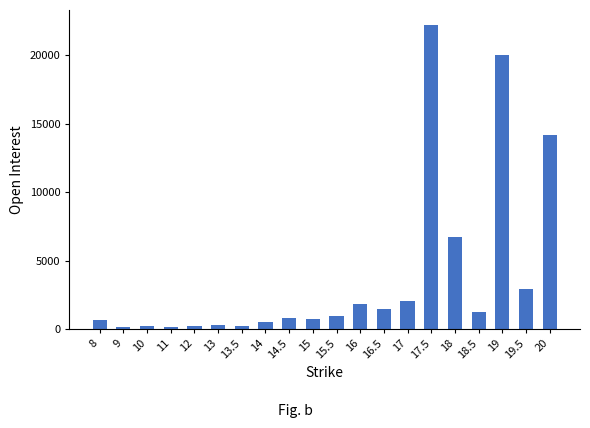

Where is the data nearest to the value 11175?

20